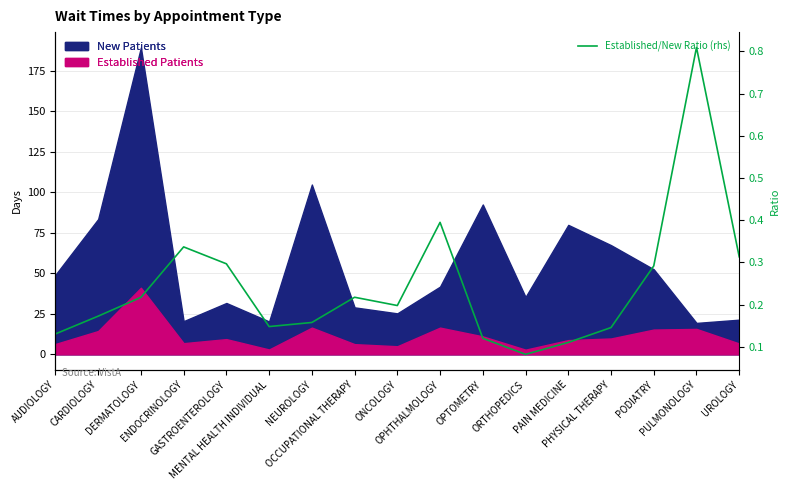

Is it true that the value at NEUROLOGY is 0.1?

False